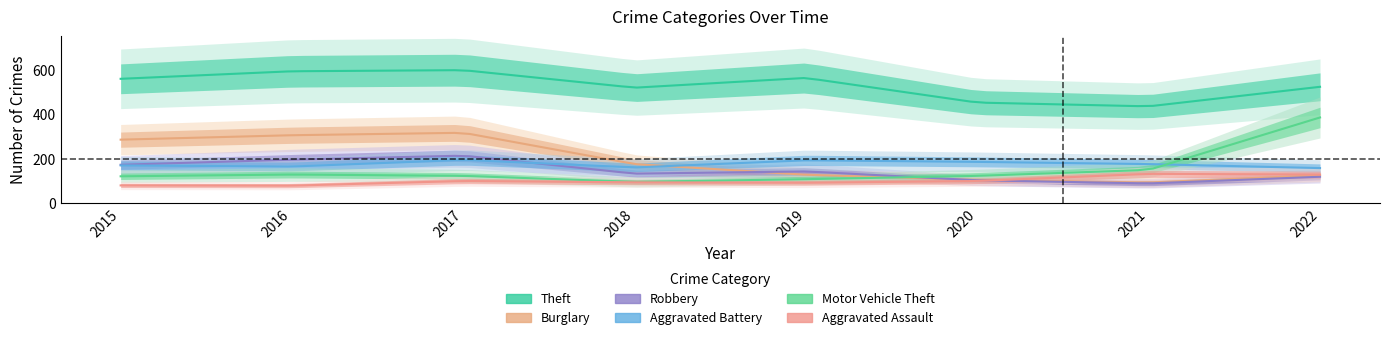

Reading right to left, list all the values displayed in this chart.

Theft: 2022=523	2021=435	2020=452	2019=563	2018=519	2017=598	2016=593	2015=559
Burglary: 2022=125	2021=92	2020=104	2019=127	2018=175	2017=316	2016=305	2015=285
Robbery: 2022=118	2021=88	2020=102	2019=142	2018=132	2017=213	2016=195	2015=172
Aggravated Battery: 2022=157	2021=175	2020=185	2019=192	2018=160	2017=194	2016=164	2015=169
Motor Vehicle Theft: 2022=385	2021=149	2020=122	2019=107	2018=95	2017=122	2016=128	2015=120
Aggravated Assault: 2022=128	2021=131	2020=99	2019=91	2018=93	2017=99	2016=78	2015=79